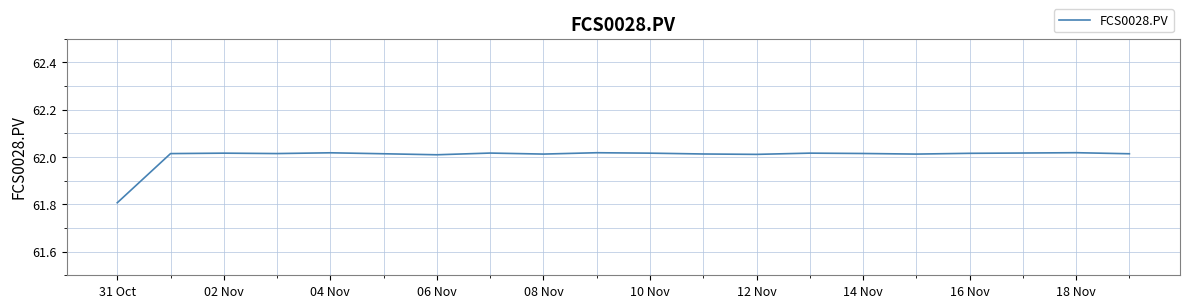

What is the minimum value shown in the chart?

61.8